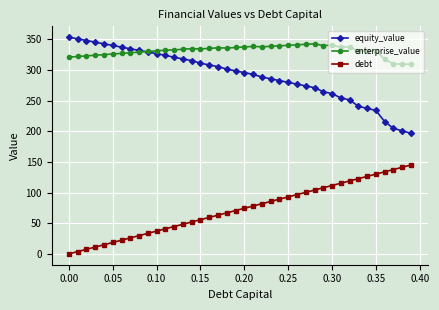

How many values in the debt series are below 74?

20